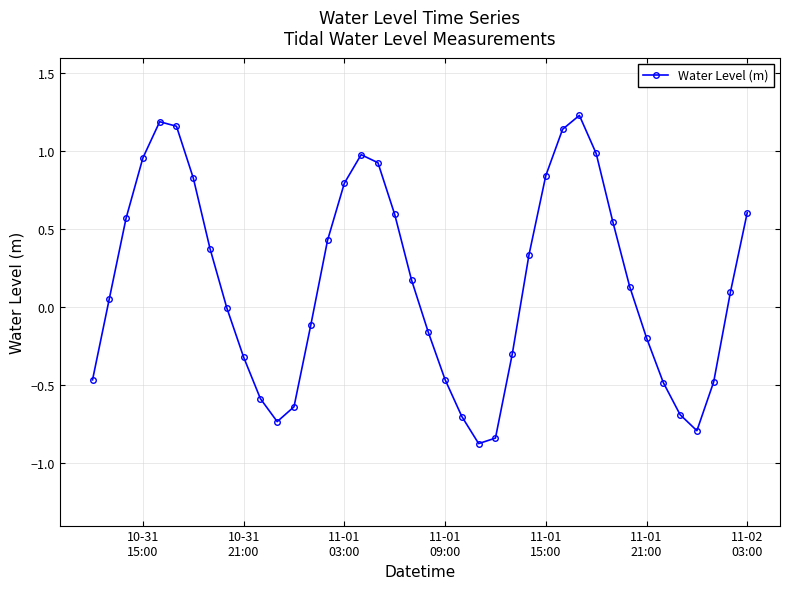

True or false: there are more than 2 points higher than both neighbors.

True